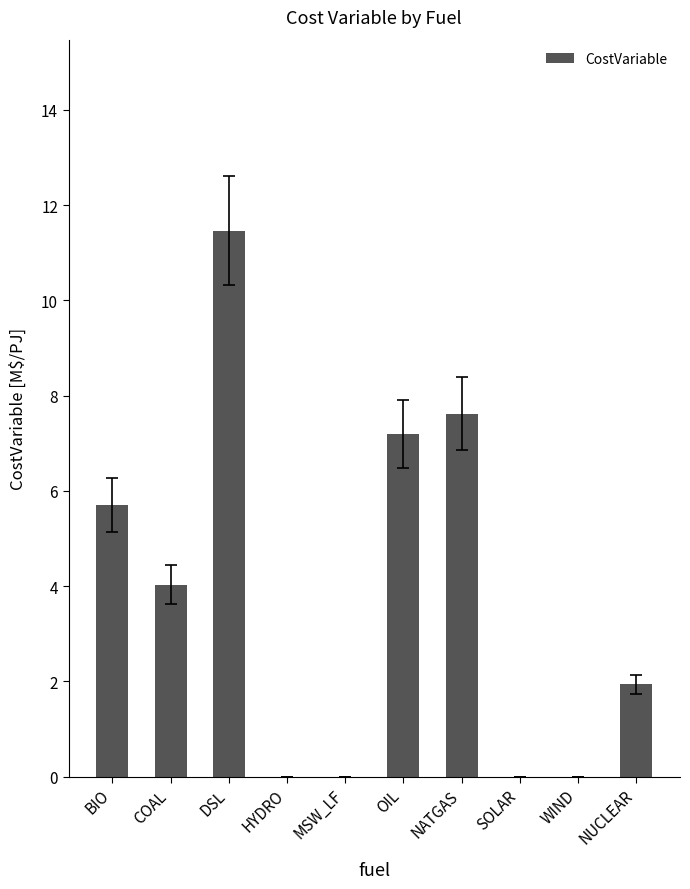

What is the difference between the values at SOLAR and BIO?

5.7